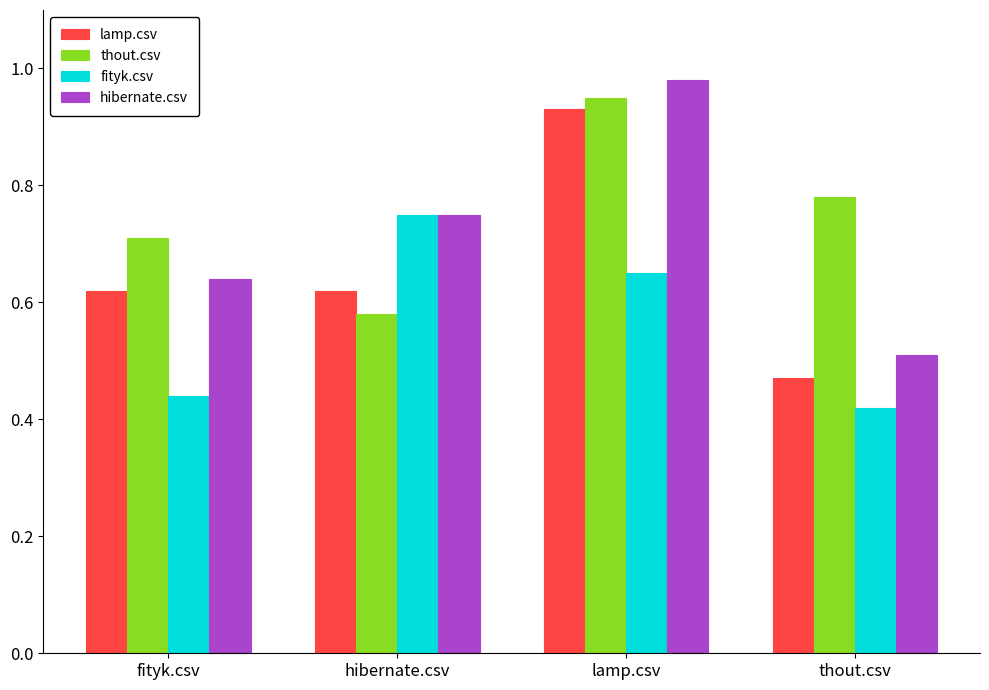

At which label does thout.csv reach its peak?

lamp.csv